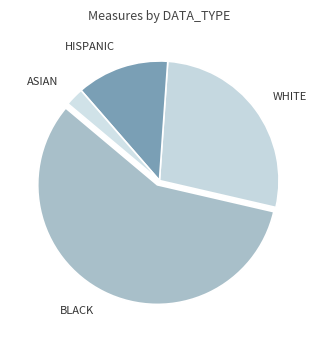

Combined, do ASIAN and WHITE account for over 50%?

No